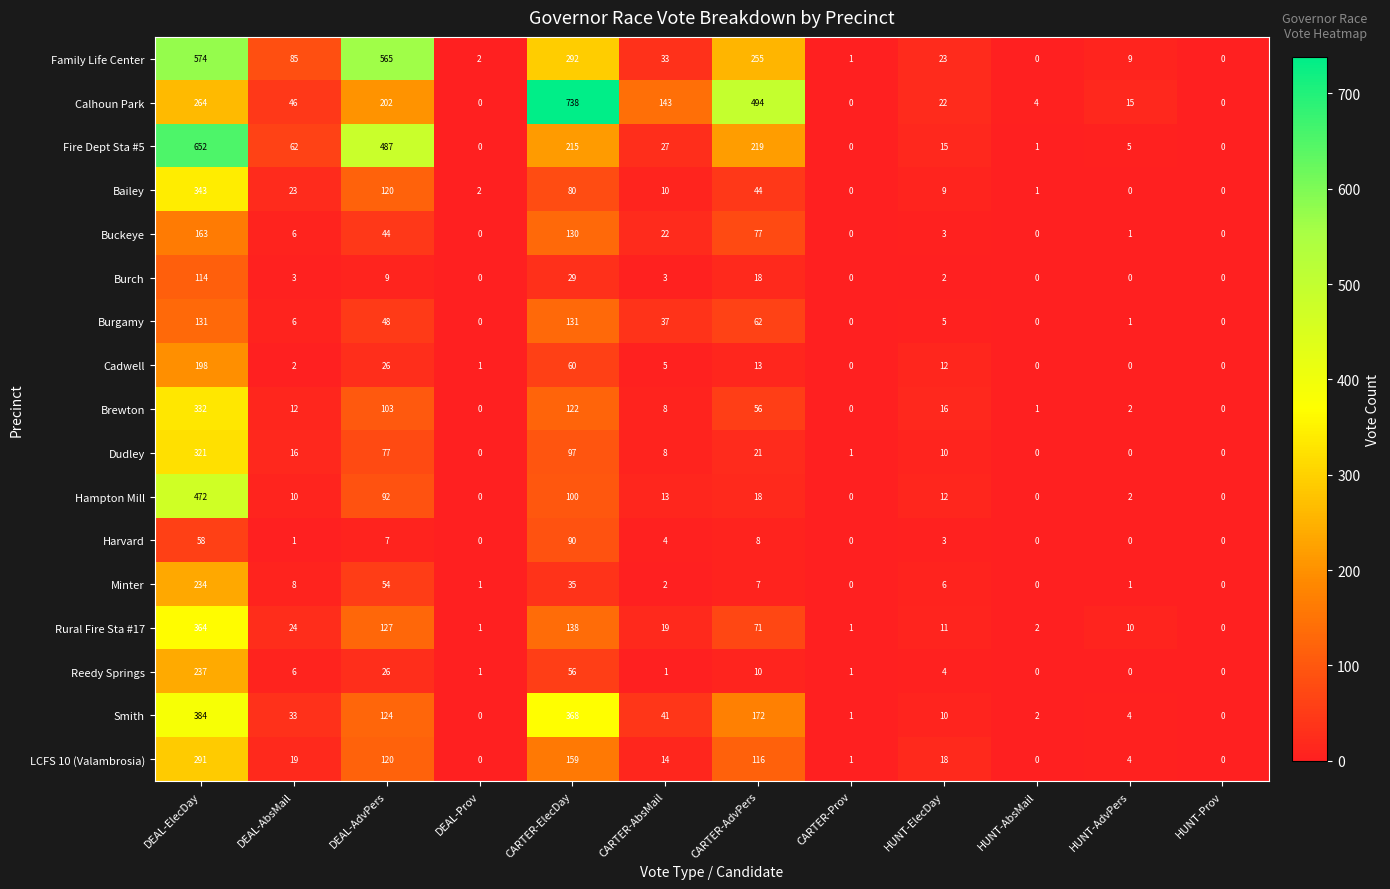

What is the greatest value displayed?

738